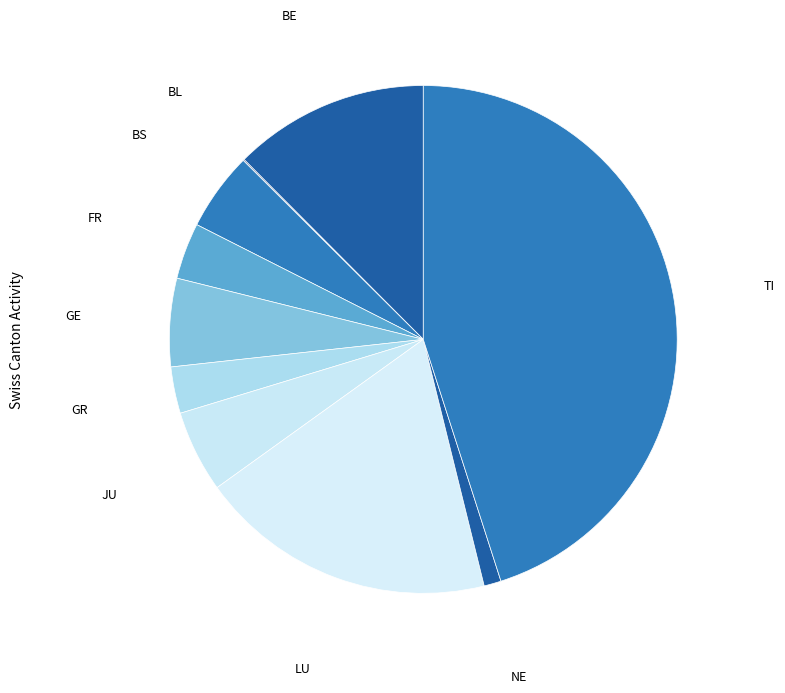

Is there a majority slice in this chart?

No